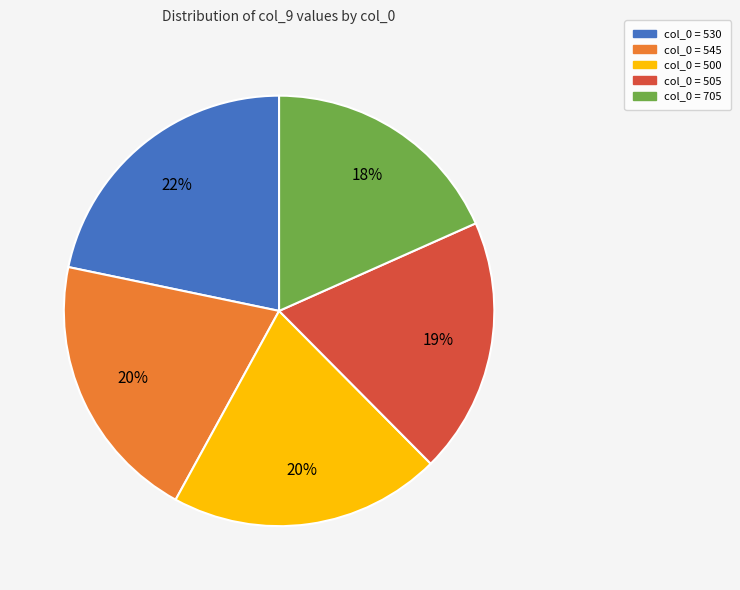

Is there any slice that represents more than half of the pie?

No